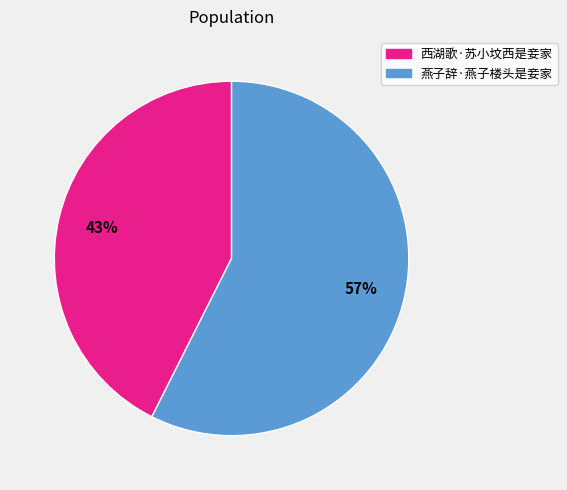

Is there a majority slice in this chart?

Yes